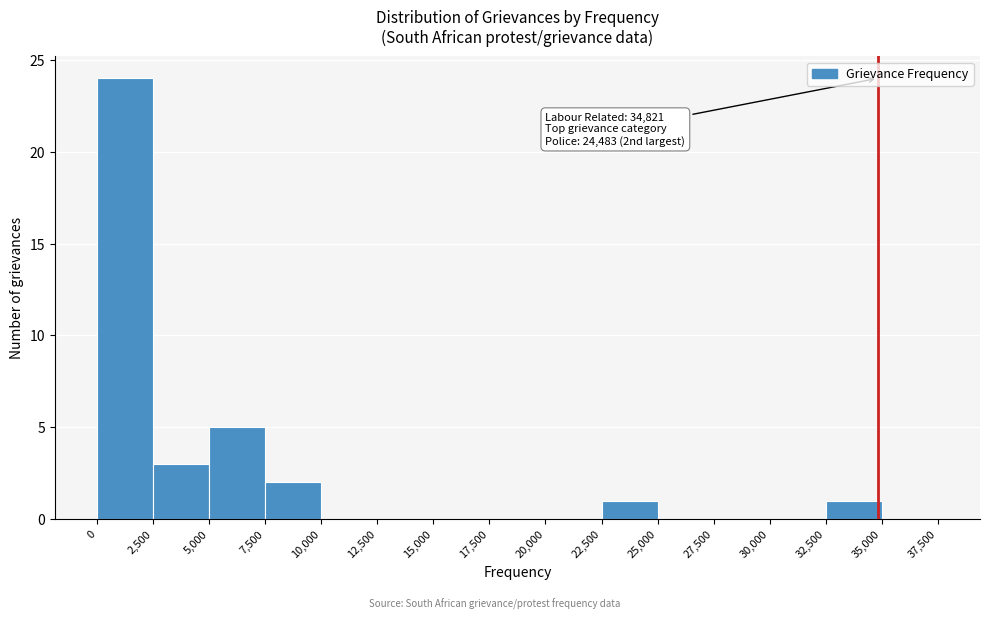

Which range on the x-axis has the tallest bar?

0 to 2,500